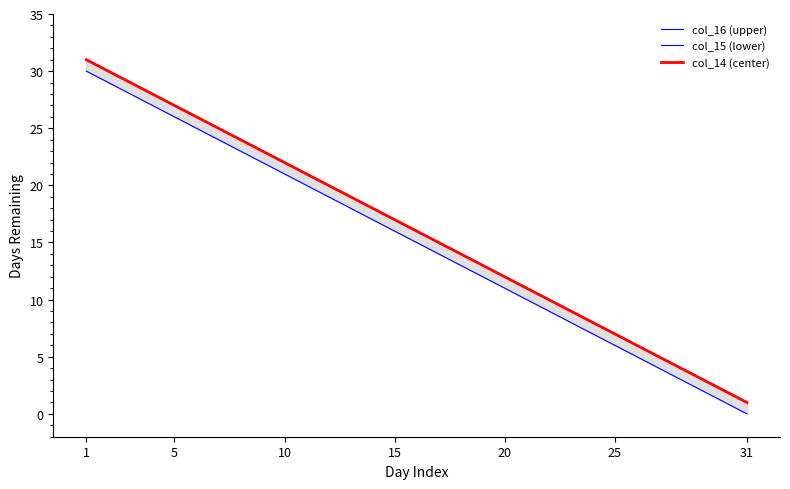

What is the difference between the second highest and minimum values in the col_15 (lower) series?

29